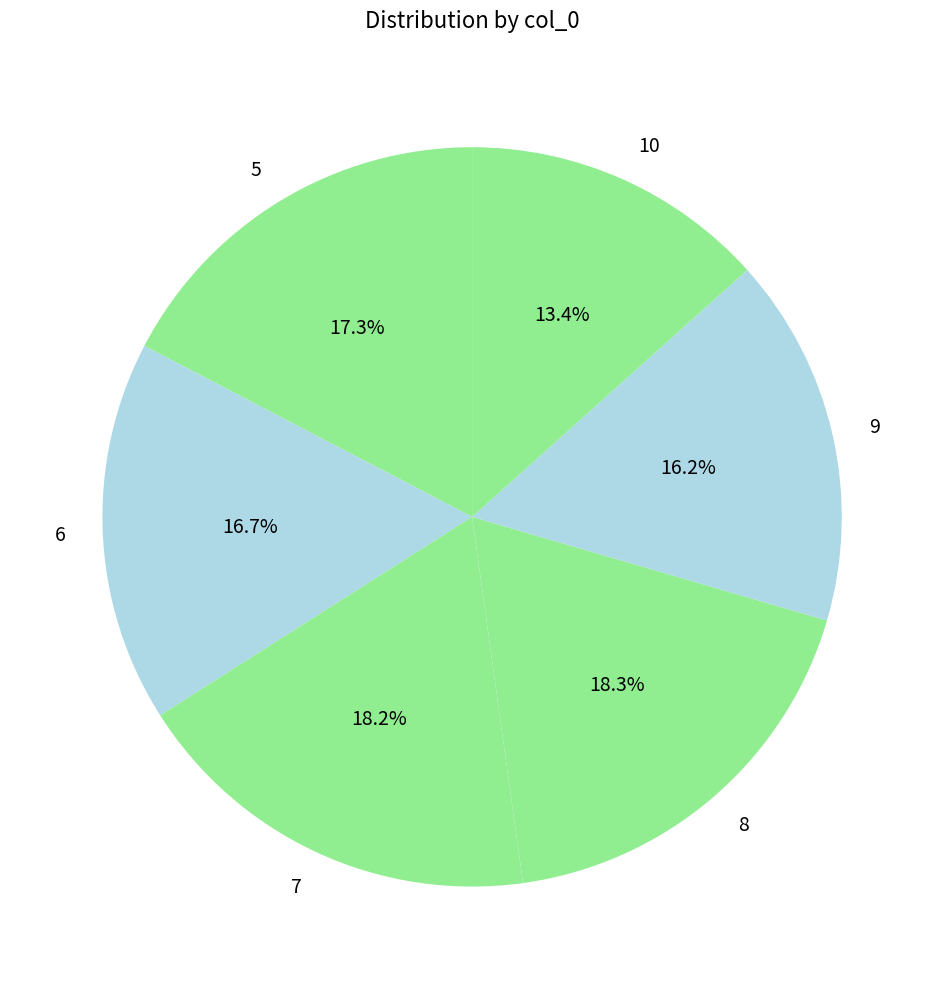

Which slice is the smallest?

10